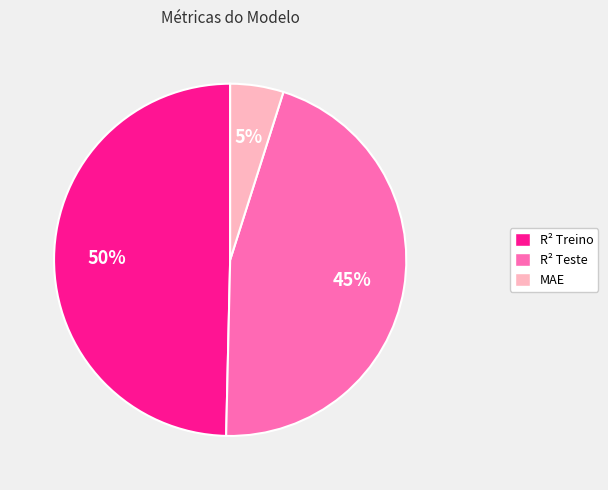

To the nearest percent, what portion does MAE represent?

5%